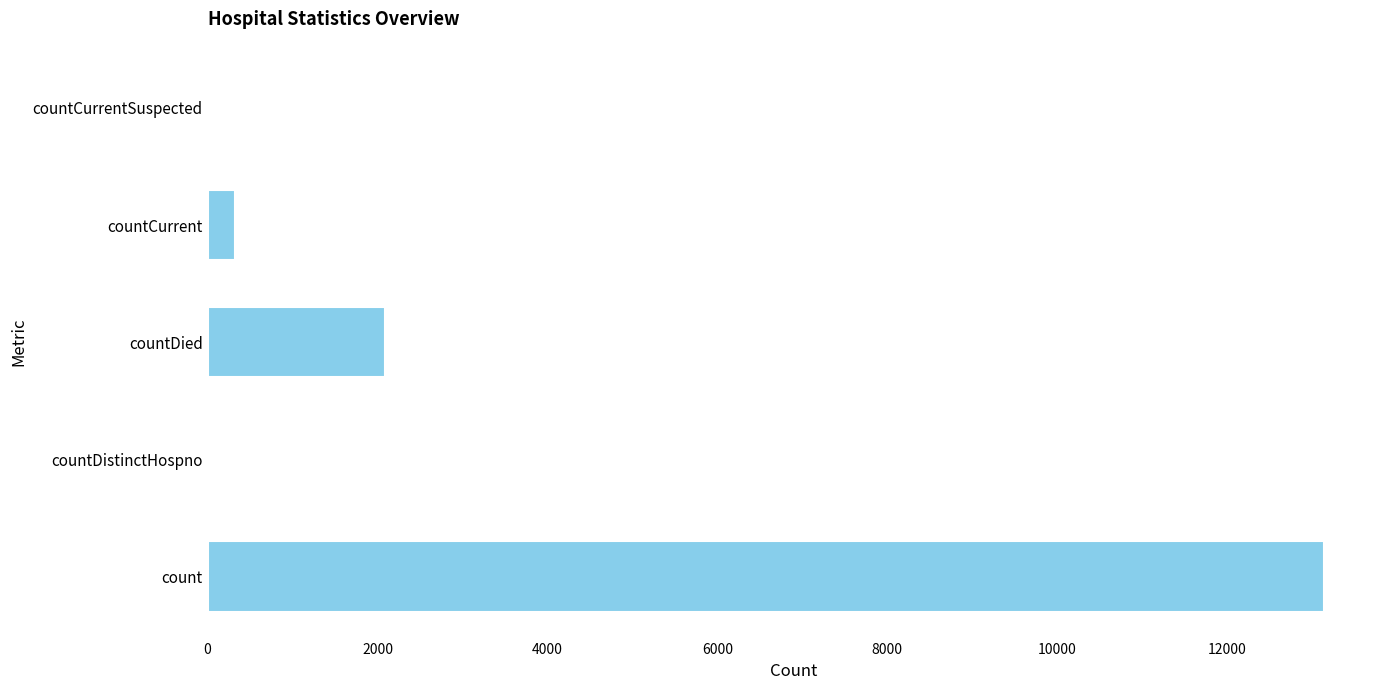

True or false: the data shows 19348 at count.

False